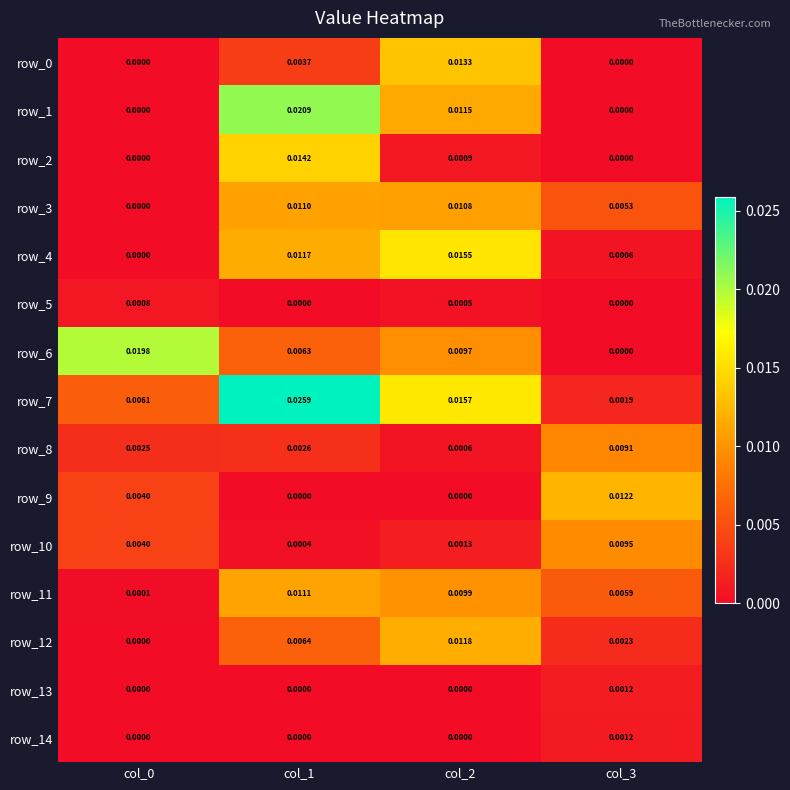

Is the value of row_7 at col_2 greater than the value of row_6 at col_0?

No